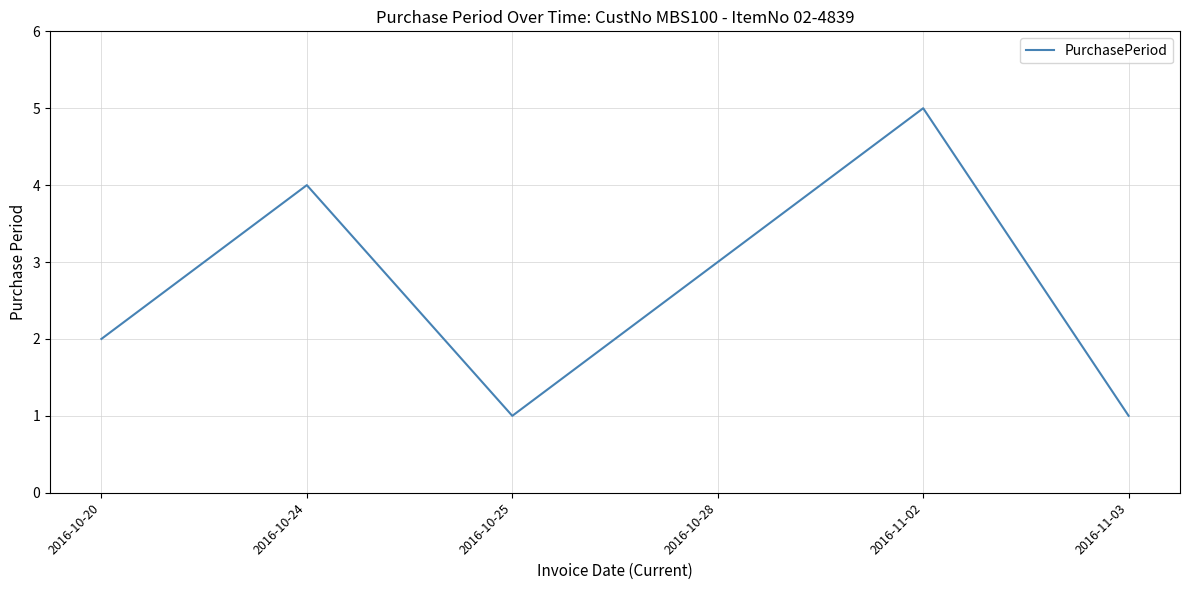

At which category does the data reach its first local peak?

2016-10-24